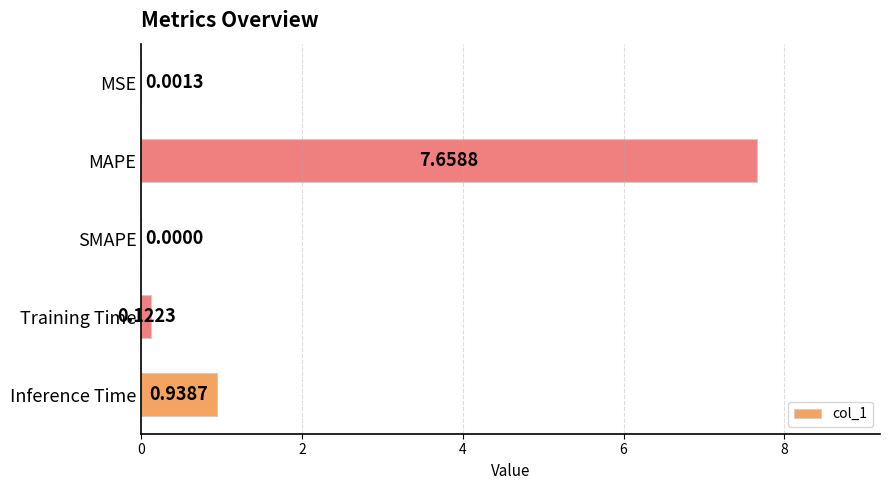

At which category does the chart reach its peak across all series?

MAPE